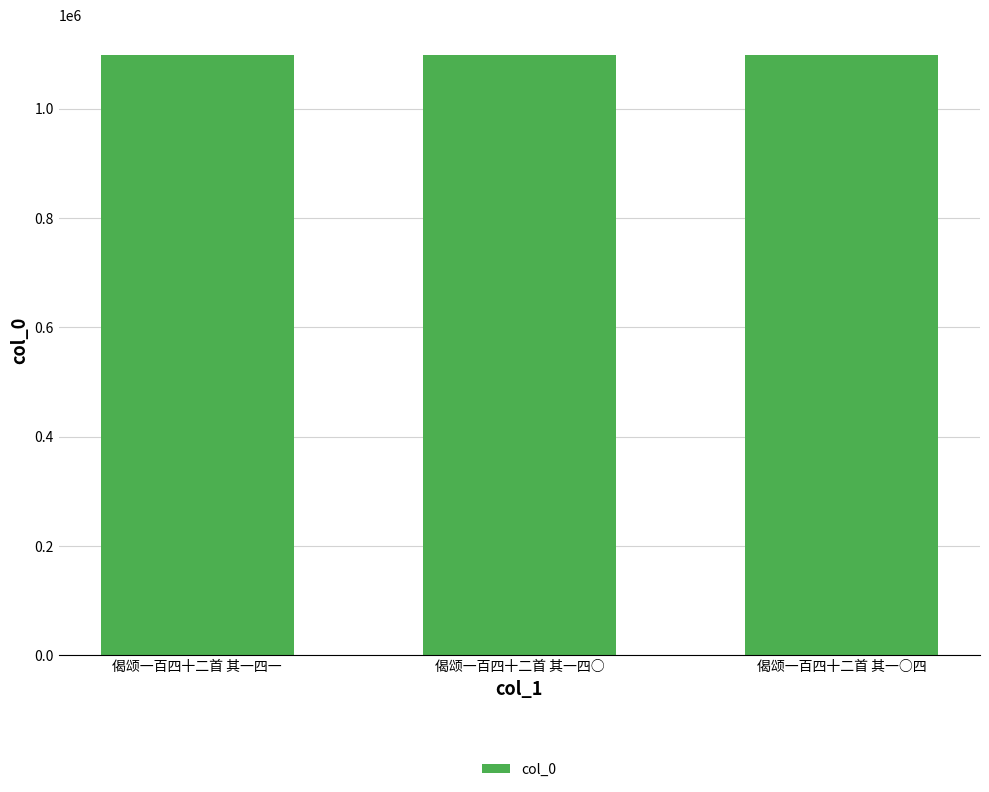

True or false: the data shows 503837 at 偈颂一百四十二首 其一四○.

False